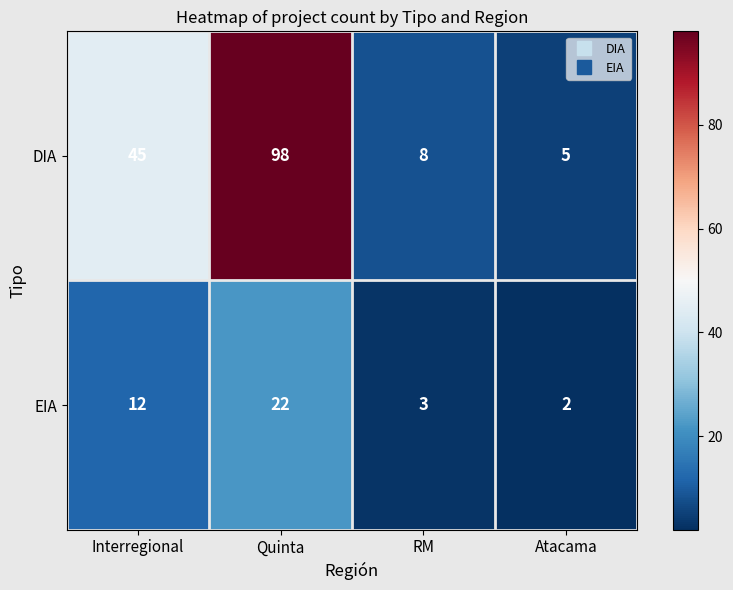

True or false: DIA has a value of 21 at Interregional.

False